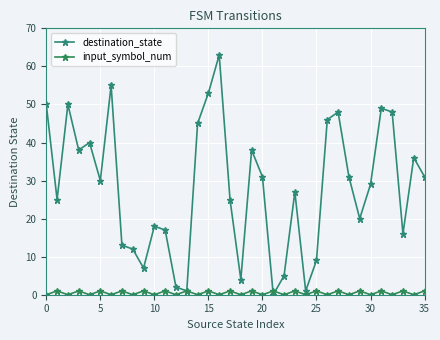

How many interior local peaks does the input_symbol_num series have?

17